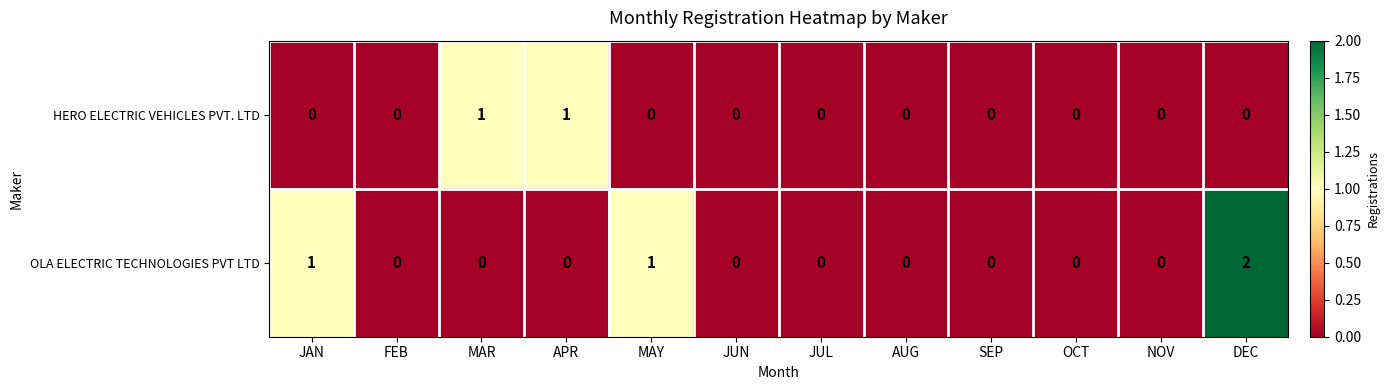

List the series in order of their overall mean, highest first.

OLA ELECTRIC TECHNOLOGIES PVT LTD, HERO ELECTRIC VEHICLES PVT. LTD